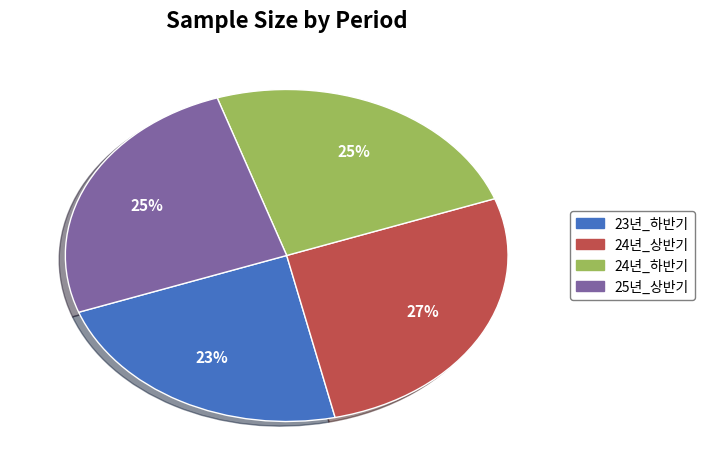

To the nearest percent, what is the difference between the 24년_상반기 and 23년_하반기 slice percentages?

4%